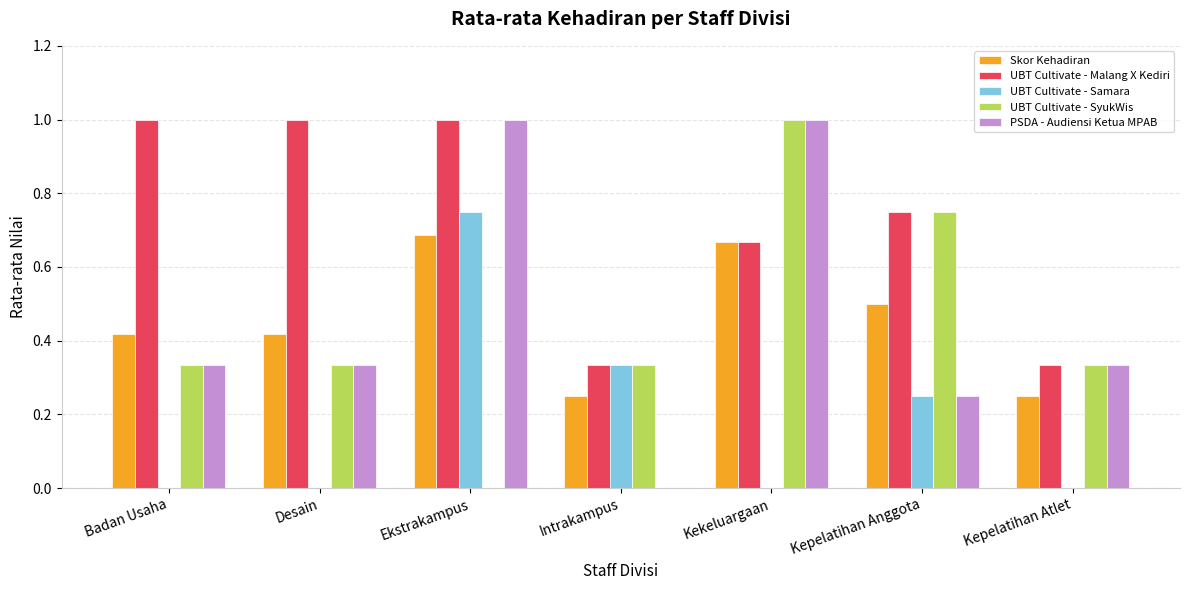

What is the sum of the UBT Cultivate - Samara values at Kepelatihan Anggota and Intrakampus?

0.6